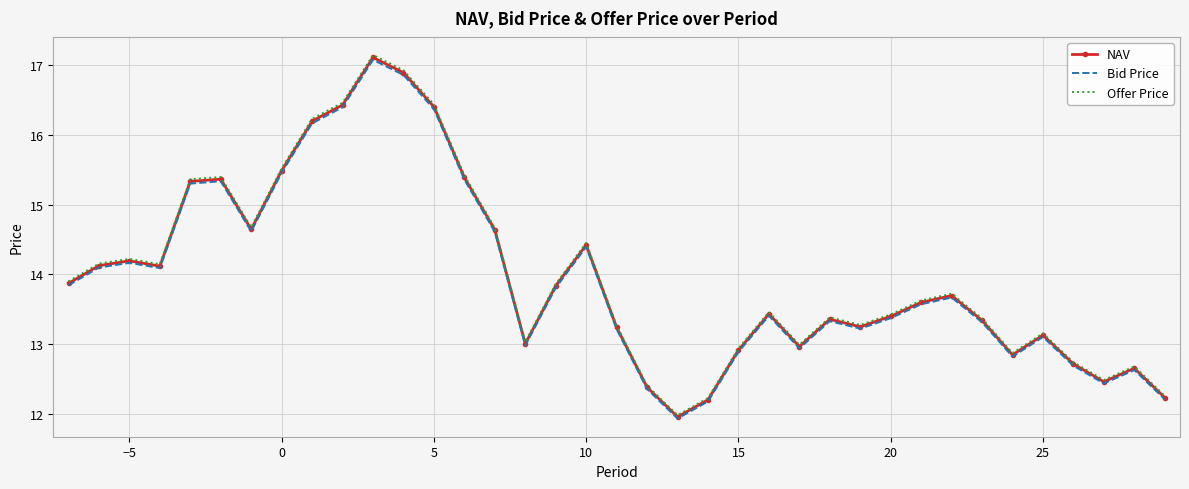

What is the maximum value shown in the chart?

17.1